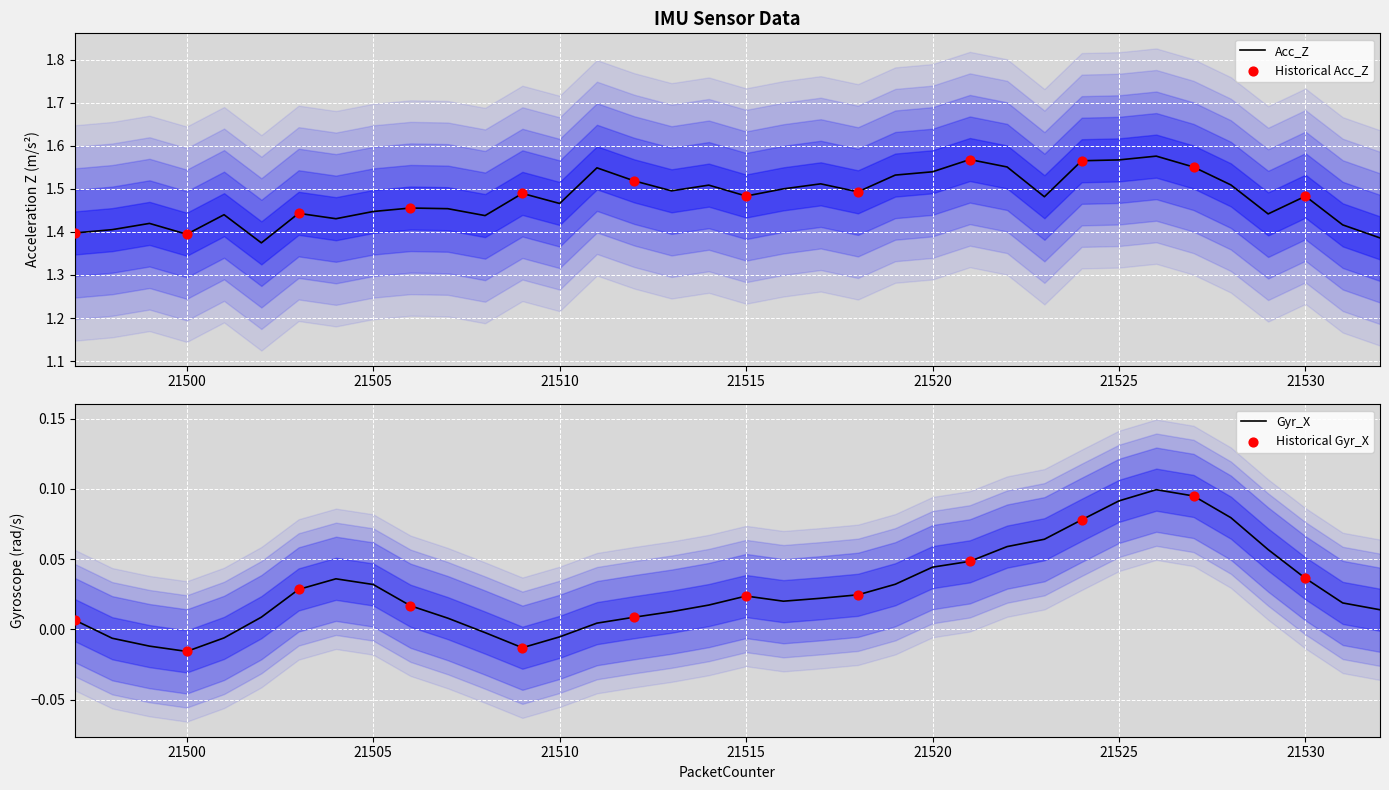

What are all the series names shown in the legend?

Acc_Z, Gyr_X